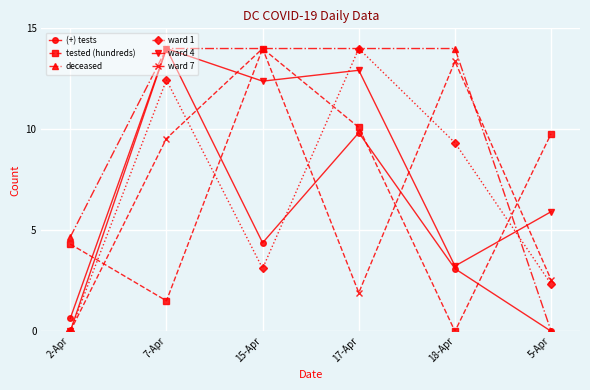

What is the label of the 5th point from the right?

7-Apr